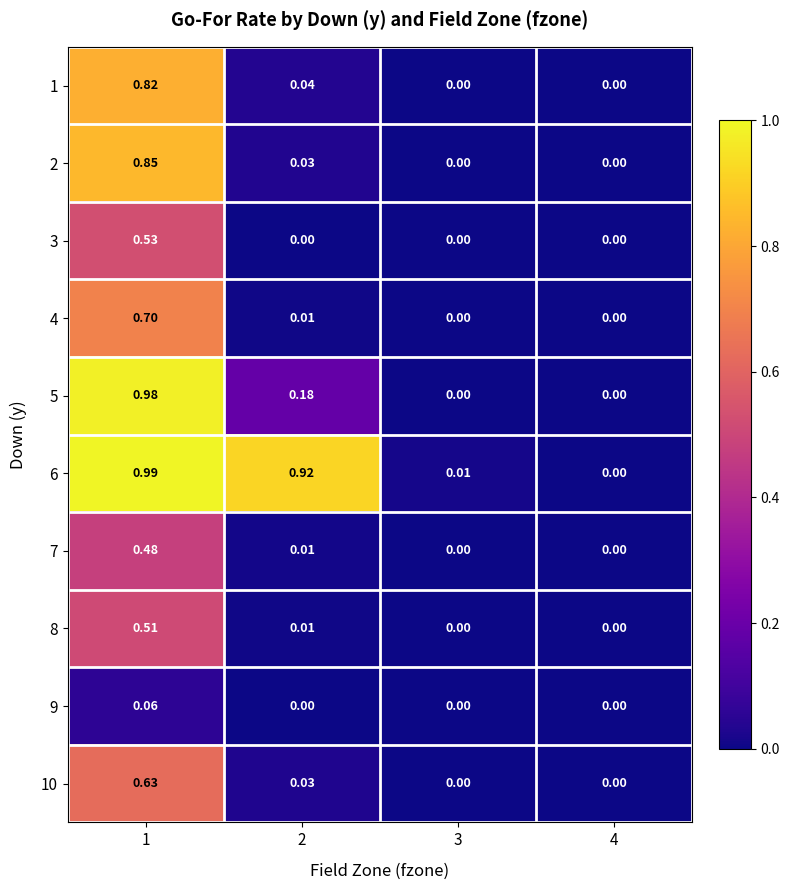

Reading left to right, extract all data points from this chart.

1: 1=0.8	2=0.0	3=0.0	4=0.0
2: 1=0.8	2=0.0	3=0.0	4=0.0
3: 1=0.5	2=0.0	3=0.0	4=0.0
4: 1=0.7	2=0.0	3=0.0	4=0.0
5: 1=1.0	2=0.2	3=0.0	4=0.0
6: 1=1.0	2=0.9	3=0.0	4=0.0
7: 1=0.5	2=0.0	3=0.0	4=0.0
8: 1=0.5	2=0.0	3=0.0	4=0.0
9: 1=0.1	2=0.0	3=0.0	4=0.0
10: 1=0.6	2=0.0	3=0.0	4=0.0